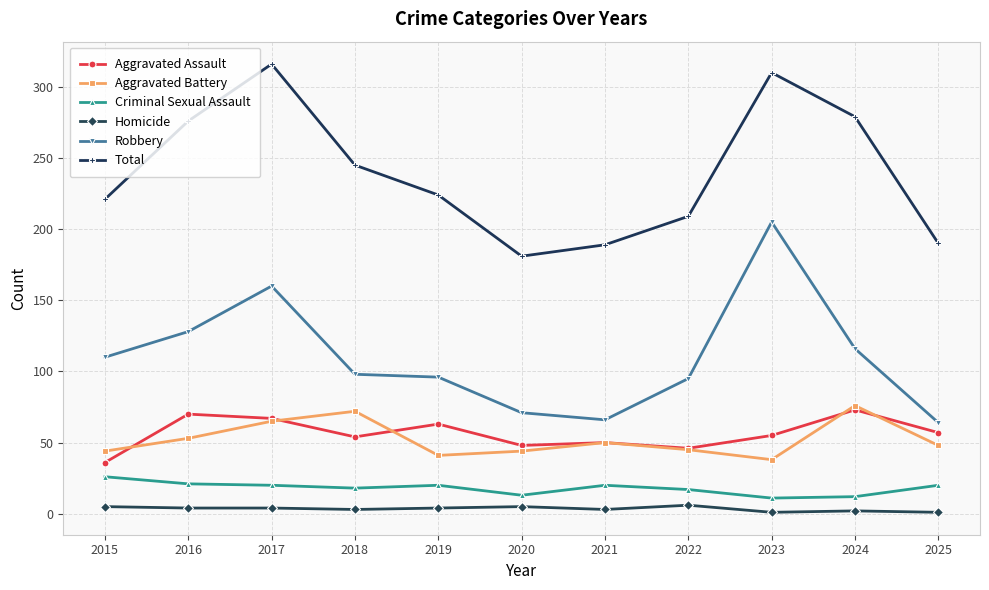

The Total series shows 316 at 2017. True or false?

True